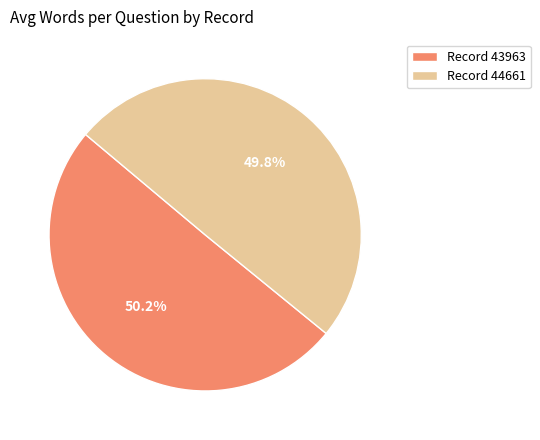

Is there a majority slice in this chart?

Yes